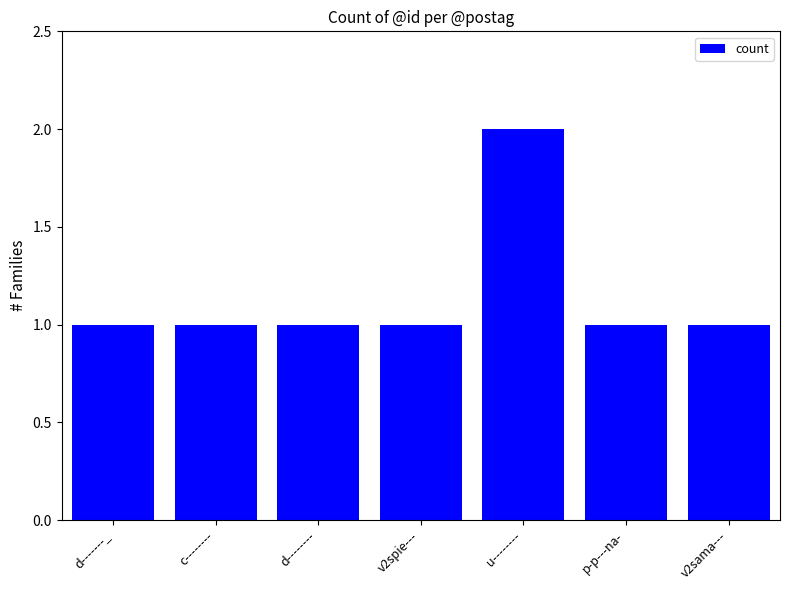

Reading left to right, what are all the values shown in this chart?

1	1	1	1	2	1	1